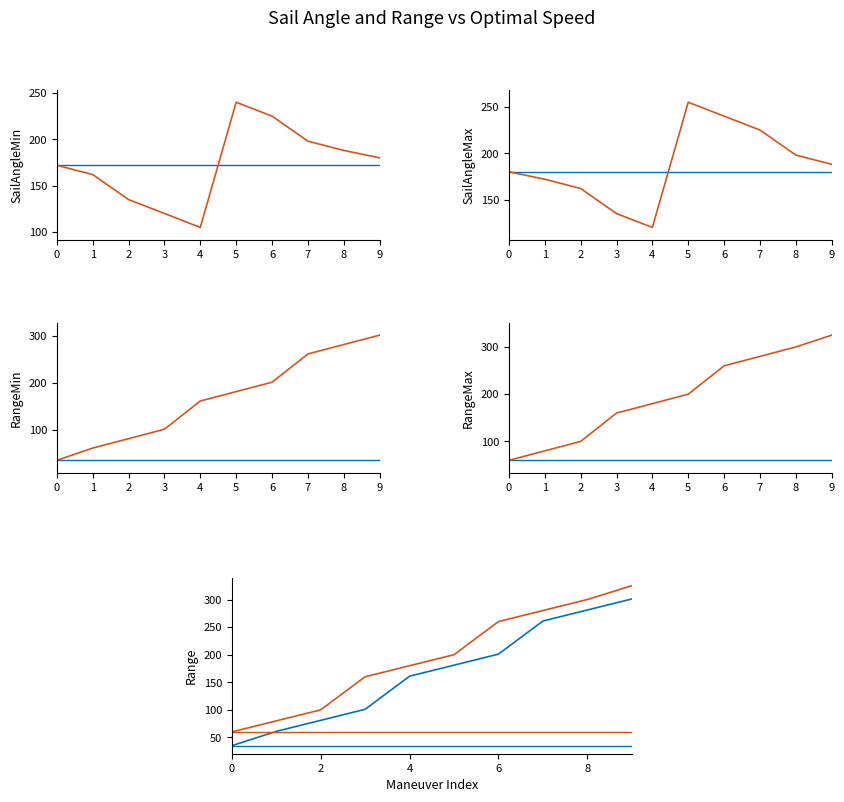

Is this an area chart (filled region under the line)?

No